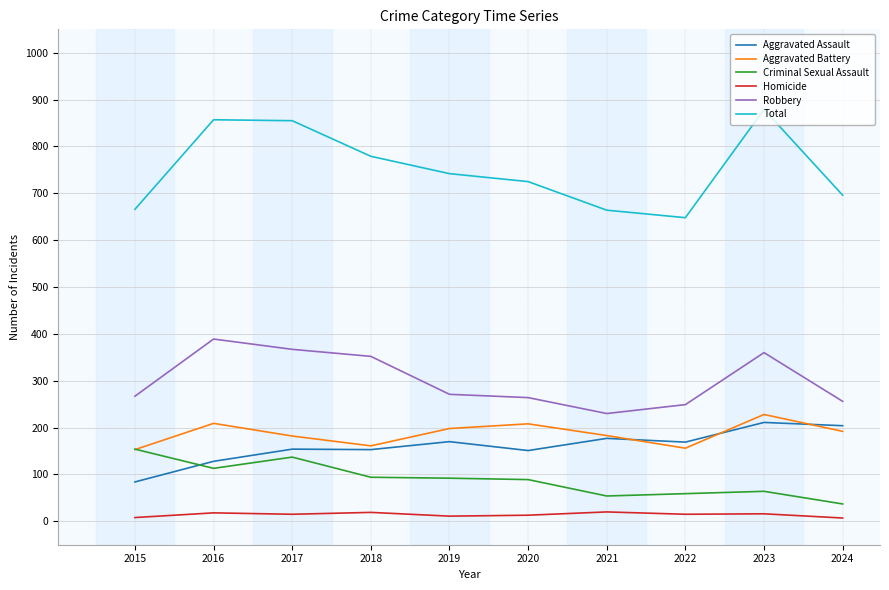

Which category has the highest value across all series?

2023